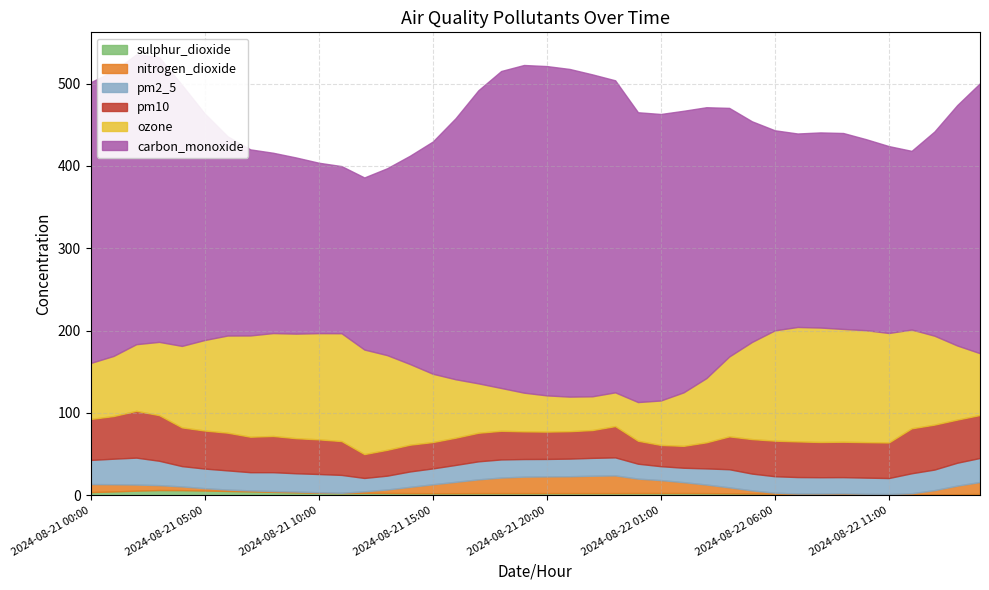

The value of pm10 at 2024-08-21 20:00 is 33.2. True or false?

True